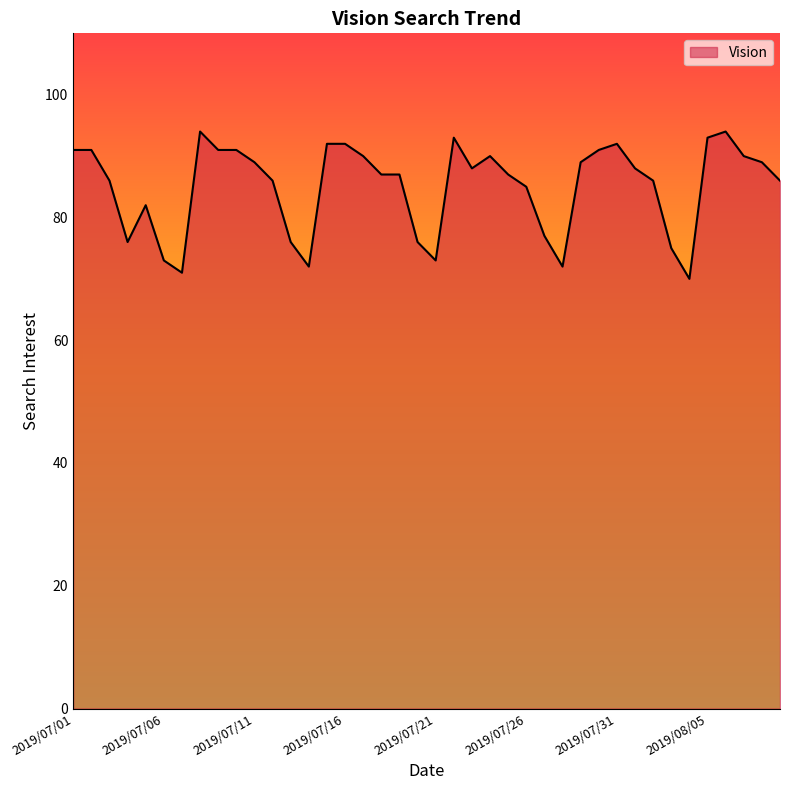

What is the maximum value shown in the chart?

94